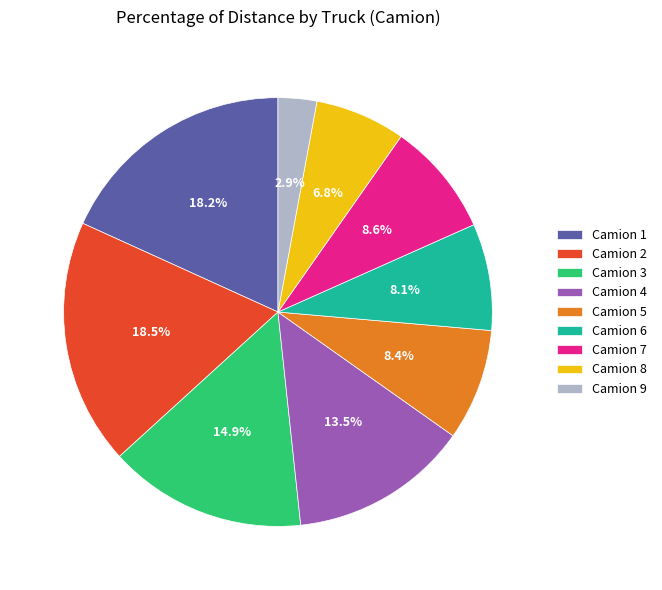

Is there any slice that represents more than half of the pie?

No